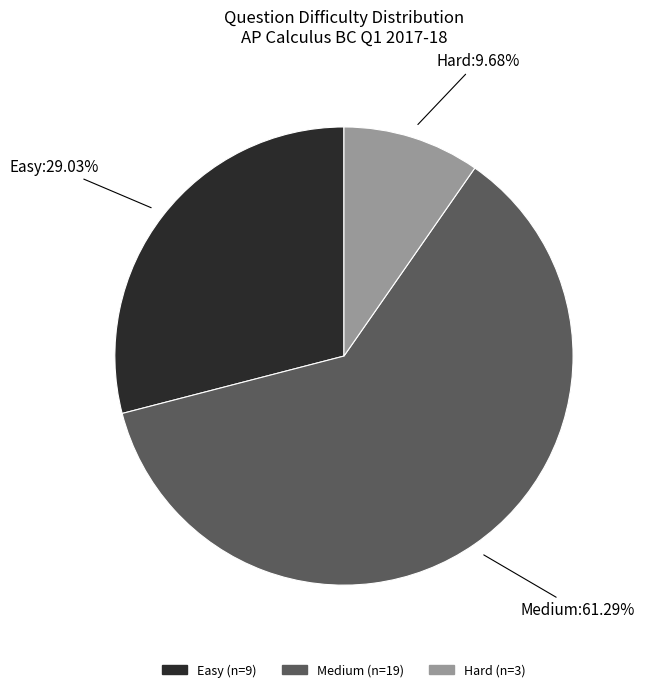

Count the number of slices in the pie.

3